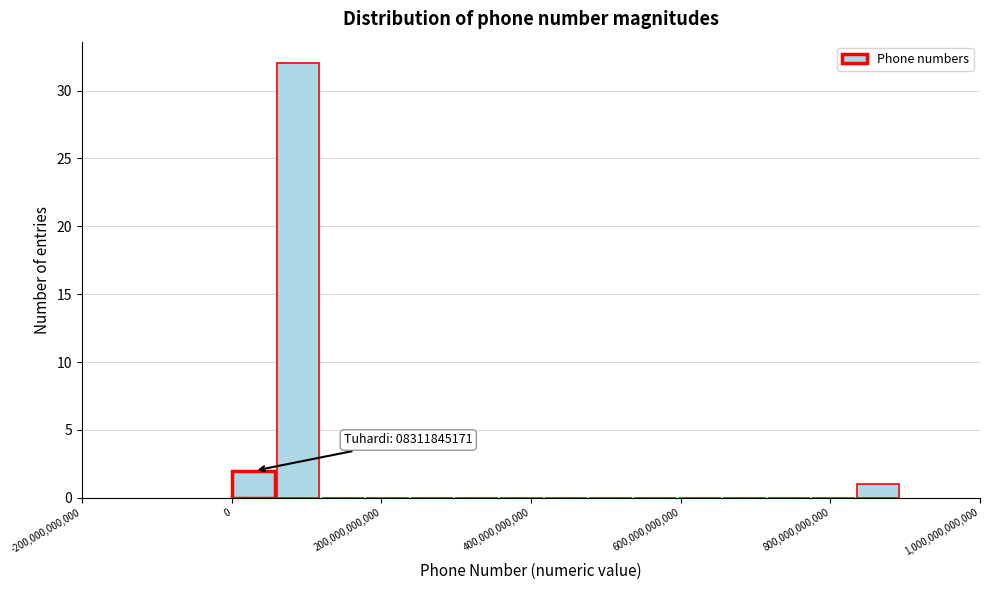

Around what value on the x-axis is the tallest bar? Give the approximate position of its centre, as read against the axis.

80000000000